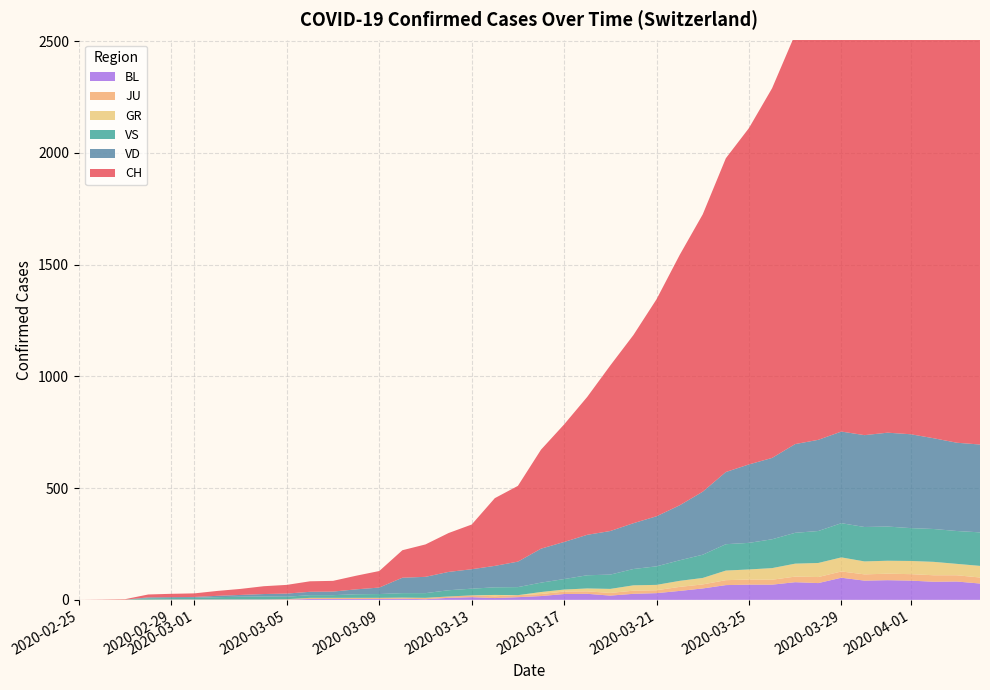

Reading left to right, list all the values displayed in this chart.

CH: 0=0	1=1	2=2	3=13	4=15	5=16	6=22	7=27	8=35	9=39	10=47	11=48	12=61	13=74	14=123	15=145	16=174	17=200	18=303	19=339	20=443	21=526	22=617	23=741	24=842	25=971	26=1120	27=1241	28=1404	29=1505	30=1654	31=1834	32=1924	33=2038	34=2222	35=2251	36=2328	37=2387	38=2363	39=2349
VD: 0=0	1=0	2=0	3=4	4=4	5=4	6=6	7=8	8=11	9=14	10=15	11=16	12=22	13=29	14=69	15=73	16=82	17=87	18=96	19=114	20=152	21=166	22=181	23=195	24=205	25=224	26=246	27=282	28=323	29=351	30=364	31=397	32=408	33=410	34=411	35=420	36=420	37=406	38=395	39=393
VS: 0=0	1=0	2=0	3=6	4=6	5=7	6=10	7=12	8=13	9=11	10=12	11=12	12=16	13=17	14=20	15=21	16=28	17=30	18=34	19=36	20=42	21=47	22=59	23=64	24=73	25=83	26=92	27=104	28=118	29=119	30=129	31=138	32=143	33=153	34=154	35=153	36=147	37=147	38=147	39=150
GR: 0=0	1=0	2=0	3=0	4=0	5=0	6=0	7=0	8=0	9=0	10=0	11=0	12=0	13=0	14=0	15=0	16=0	17=0	18=6	19=0	20=9	21=9	22=13	23=18	24=24	25=24	26=27	27=29	28=43	29=45	30=52	31=58	32=63	33=63	34=58	35=58	36=59	37=60	38=51	39=52
JU: 0=0	1=0	2=1	3=1	4=1	5=1	6=1	7=1	8=1	9=2	10=5	11=5	12=5	13=5	14=5	15=6	16=6	17=8	18=8	19=9	20=9	21=11	22=11	23=12	24=14	25=13	26=18	27=18	28=22	29=23	30=22	31=25	32=27	33=28	34=28	35=29	36=29	37=29	38=28	39=27
BL: 0=0	1=0	2=0	3=0	4=1	5=1	6=1	7=1	8=1	9=1	10=4	11=4	12=4	13=4	14=5	15=3	16=9	17=12	18=8	19=12	20=17	21=26	22=27	23=19	24=27	25=30	26=40	27=51	28=66	29=68	30=68	31=79	32=75	33=99	34=86	35=88	36=86	37=81	38=82	39=73